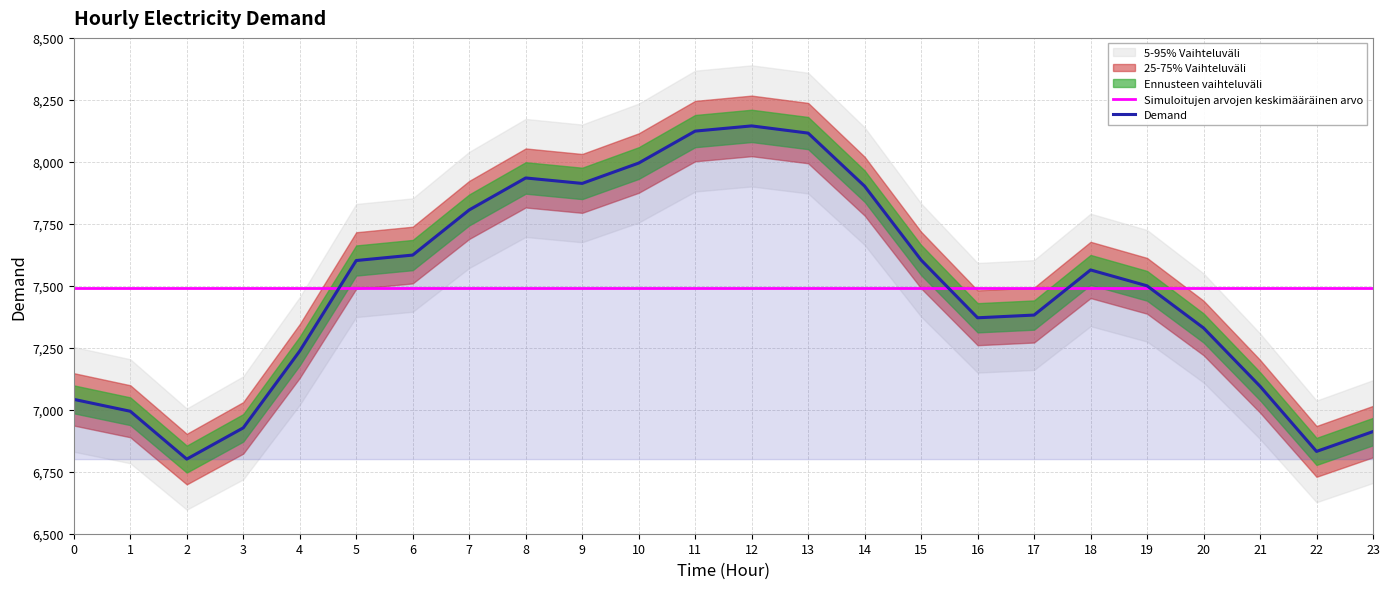

How many interior local valleys does the Demand series have?

4